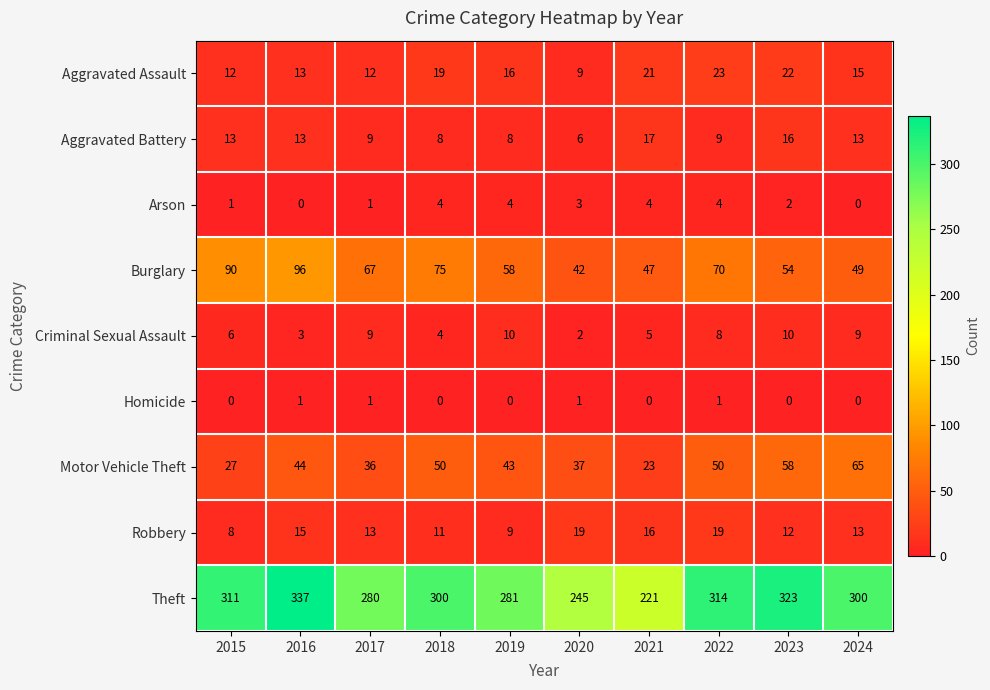

How many data points in Robbery are less than 13?

4